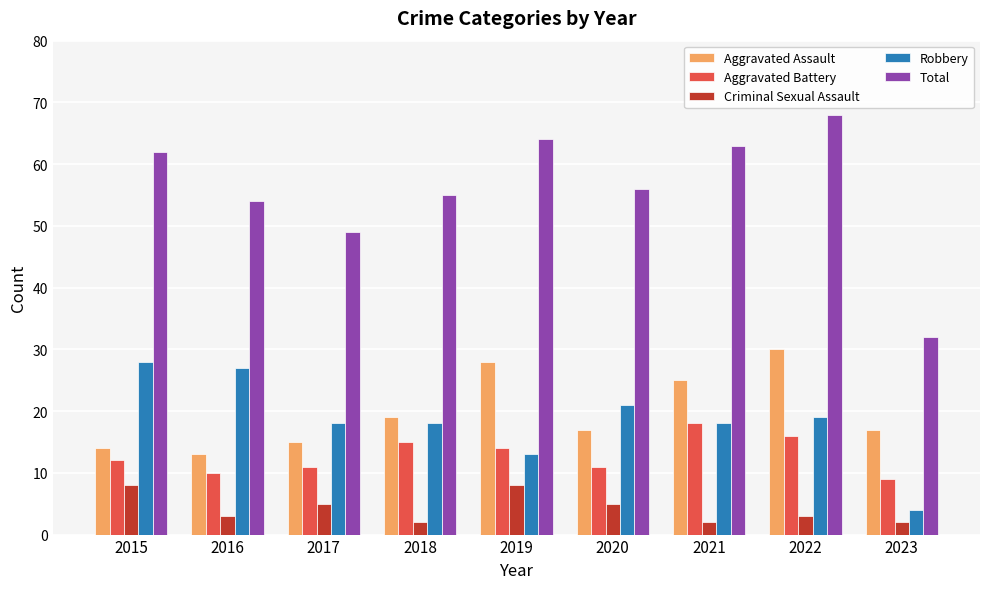

Does the chart contain stacked bars?

No